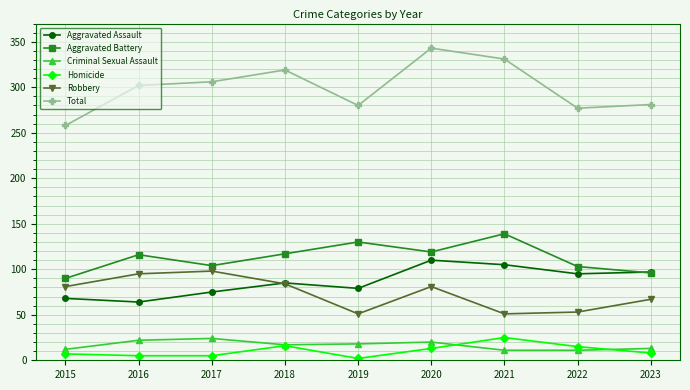

What is the total value across all series at 2023?

562